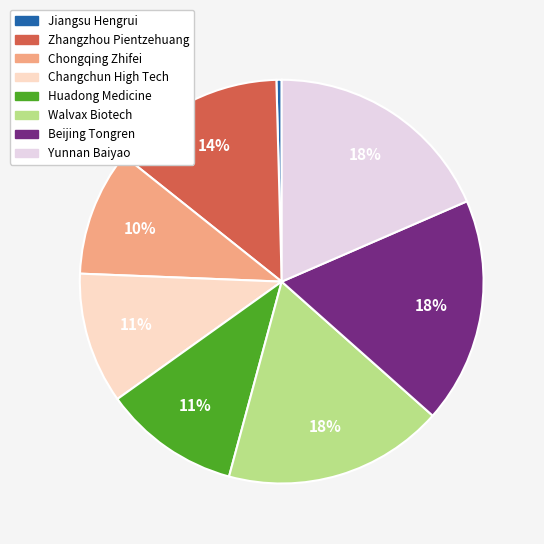

Combined, do Walvax Biotech and Changchun High Tech account for over 50%?

No